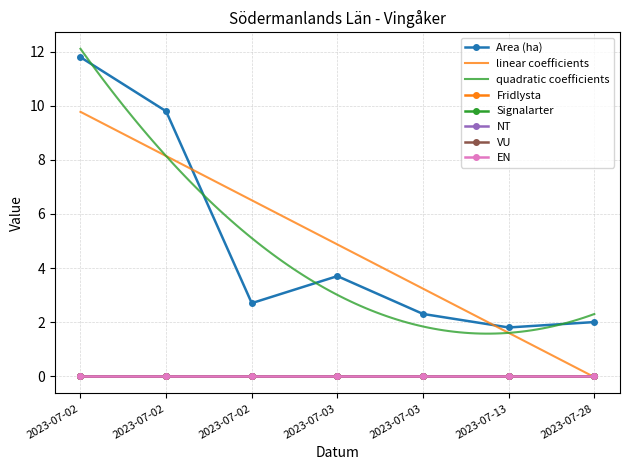

Reading left to right, extract all data points from this chart.

Area (ha): 2023-07-02=11.8	2023-07-02=9.8	2023-07-02=2.7	2023-07-03=3.7	2023-07-03=2.3	2023-07-13=1.8	2023-07-28=2.0
Fridlysta: 2023-07-02=0.0	2023-07-02=0.0	2023-07-02=0.0	2023-07-03=0.0	2023-07-03=0.0	2023-07-13=0.0	2023-07-28=0.0
Signalarter: 2023-07-02=0.0	2023-07-02=0.0	2023-07-02=0.0	2023-07-03=0.0	2023-07-03=0.0	2023-07-13=0.0	2023-07-28=0.0
NT: 2023-07-02=0.0	2023-07-02=0.0	2023-07-02=0.0	2023-07-03=0.0	2023-07-03=0.0	2023-07-13=0.0	2023-07-28=0.0
VU: 2023-07-02=0.0	2023-07-02=0.0	2023-07-02=0.0	2023-07-03=0.0	2023-07-03=0.0	2023-07-13=0.0	2023-07-28=0.0
EN: 2023-07-02=0.0	2023-07-02=0.0	2023-07-02=0.0	2023-07-03=0.0	2023-07-03=0.0	2023-07-13=0.0	2023-07-28=0.0